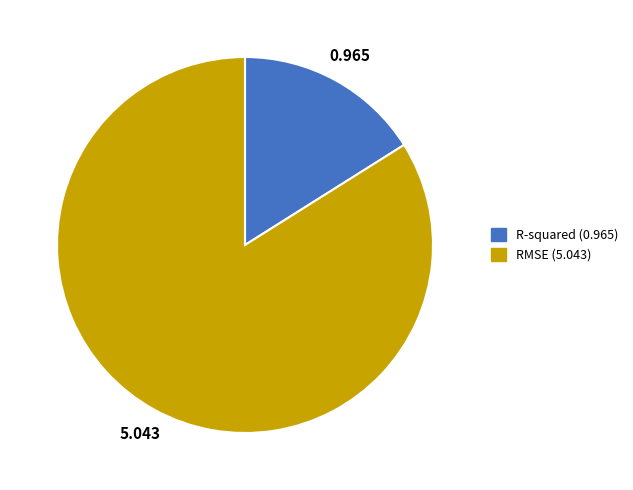

Between R-squared and RMSE, which is larger?

RMSE